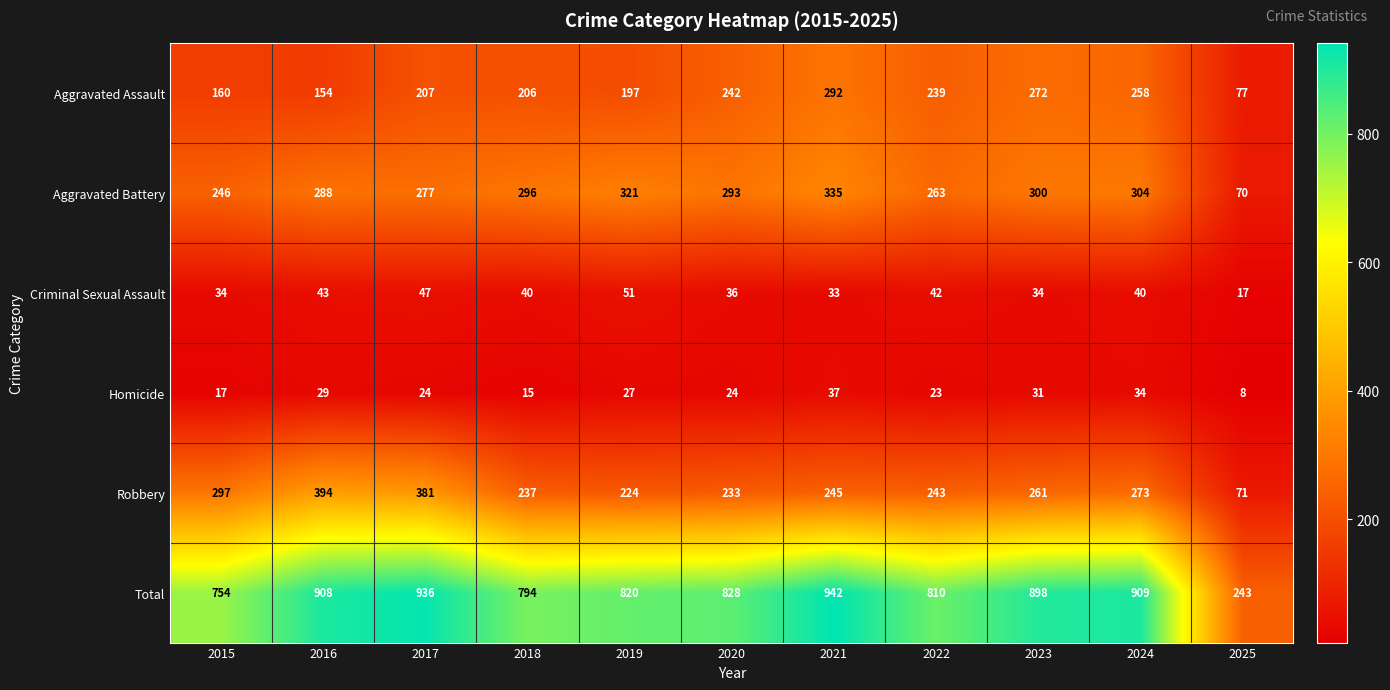

What is the difference between the second highest and second lowest values in the Total series?

182